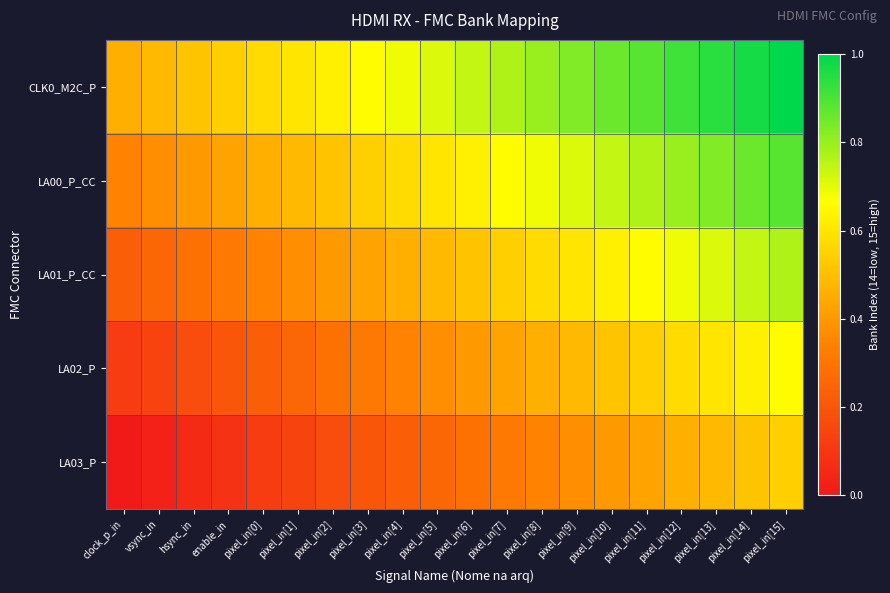

Which has a higher value, hsync_in or pixel_in[1]?

pixel_in[1]